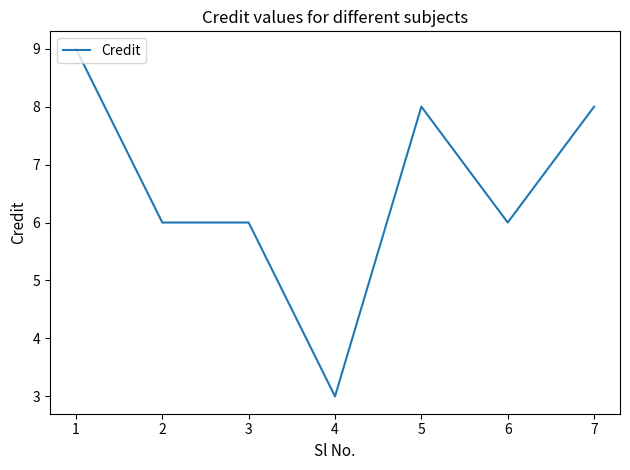

Which category has the highest value across all series?

1